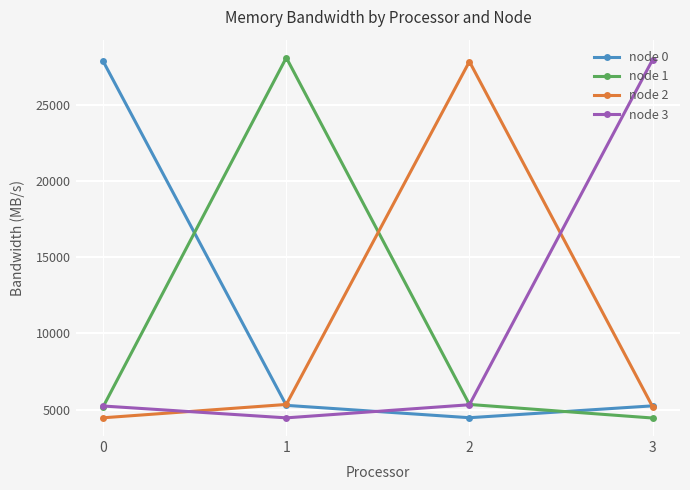

Count the number of data series in this chart.

4